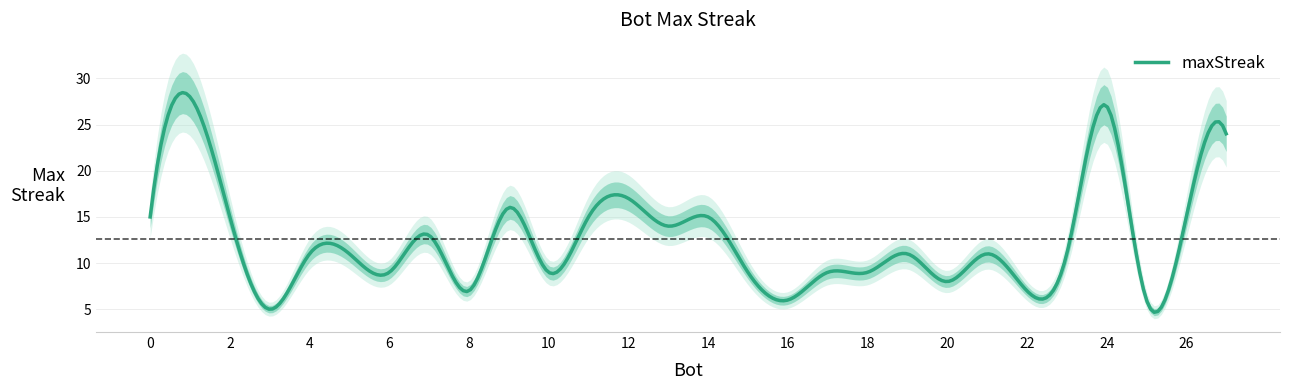

Rank the categories by value from lowest to highest.

3, 25, 16, 22, 8, 20, 18, 17, 15, 10, 6, 23, 21, 19, 5, 4, 7, 13, 26, 14, 11, 2, 0, 9, 12, 27, 24, 1